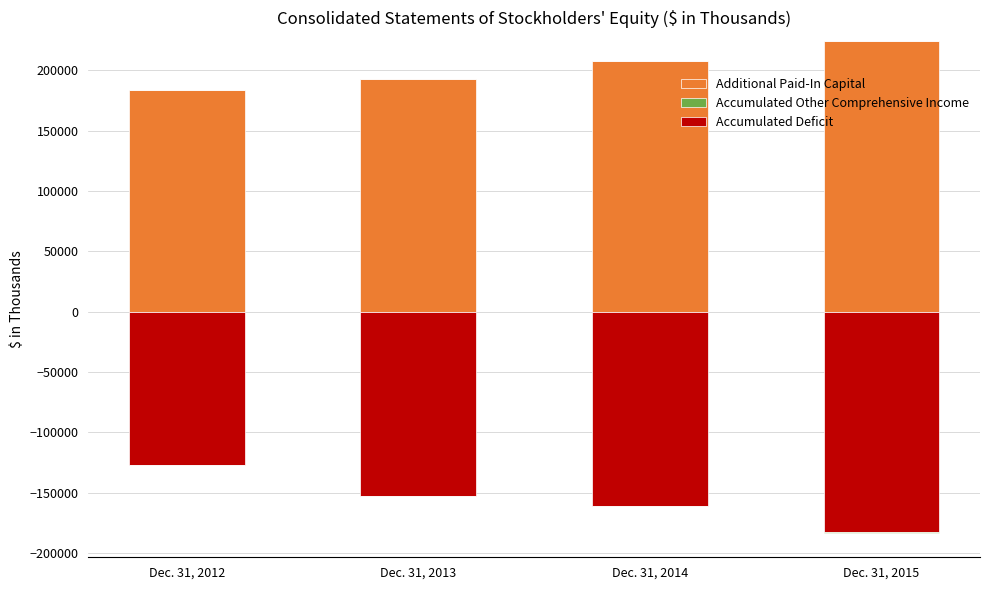

Does the chart contain any negative values?

Yes